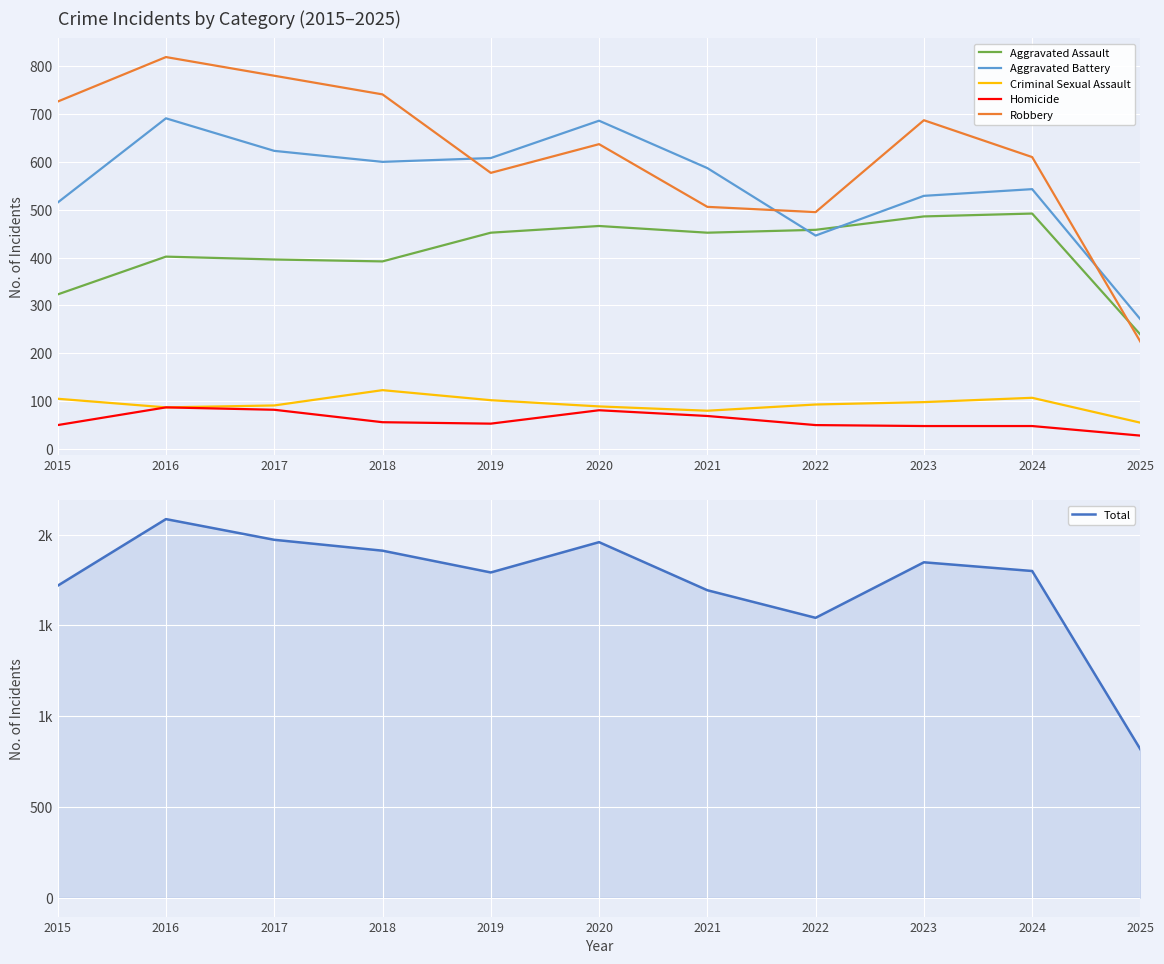

What is the sum of the Homicide values at 2021 and 2019?

122